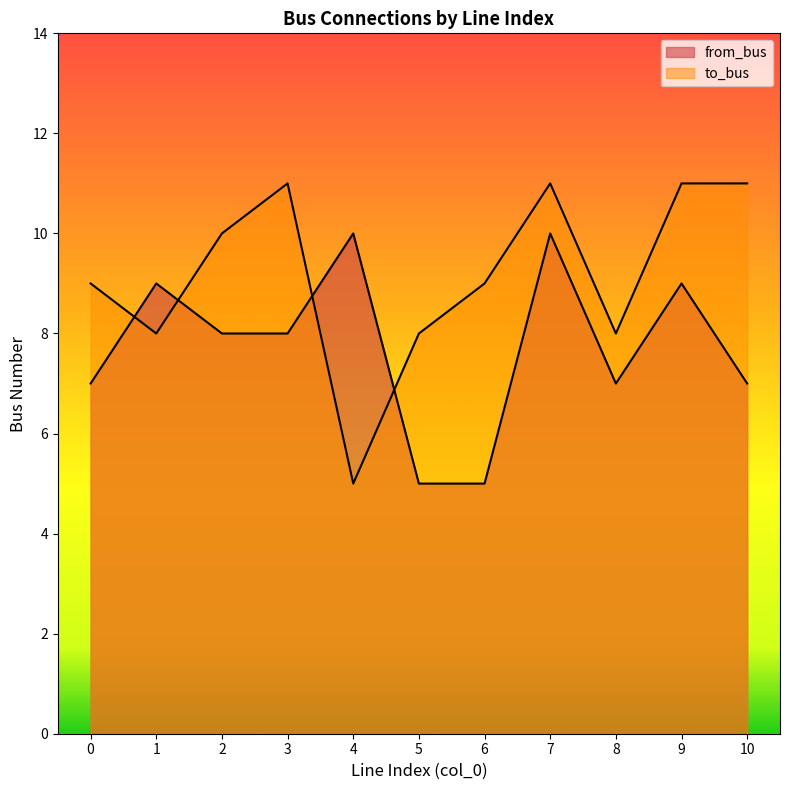

What are all the series names shown in the legend?

from_bus, to_bus